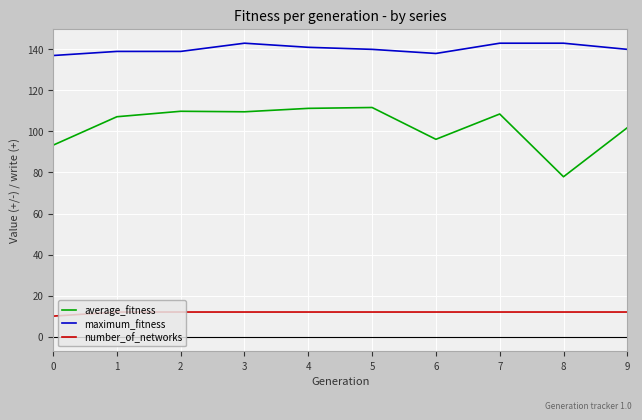

What is the sum of the maximum_fitness values at 2 and 6?

277.0